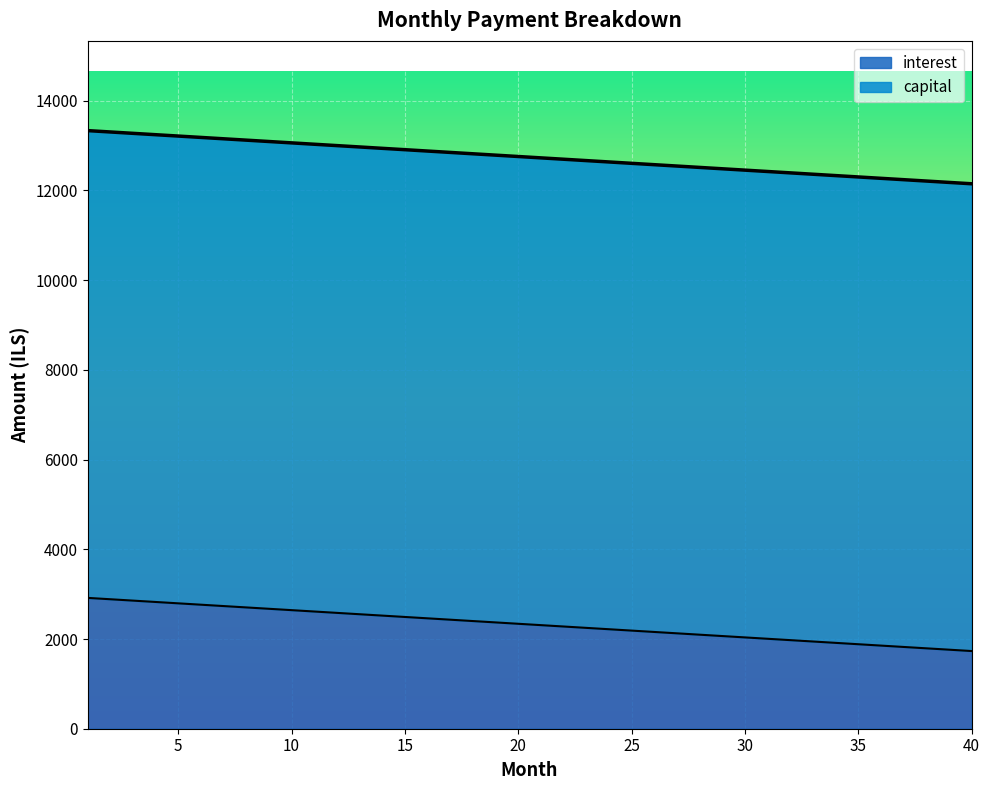

At how many categories does at least one series exceed 2446?

40